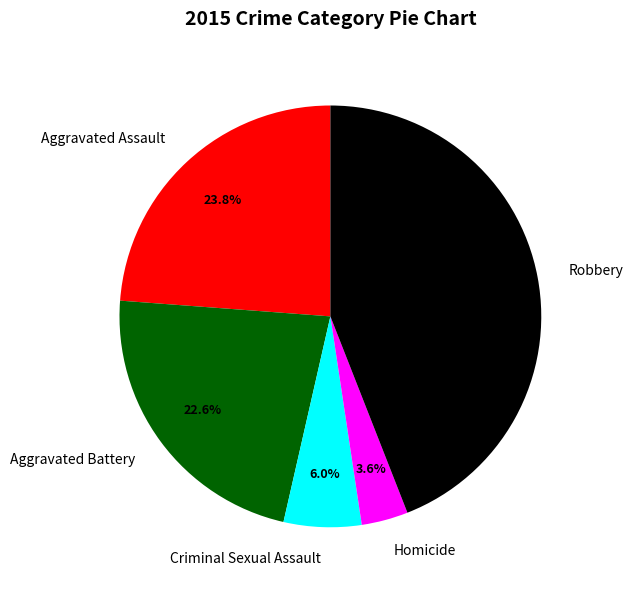

Is the sum of Robbery and Aggravated Battery greater than half?

Yes